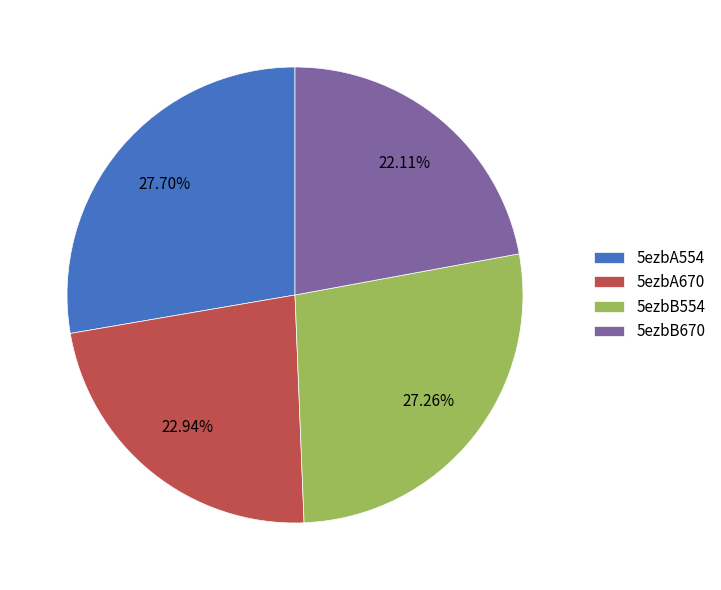

What portion of the pie excludes 5ezbB554?

72.7%